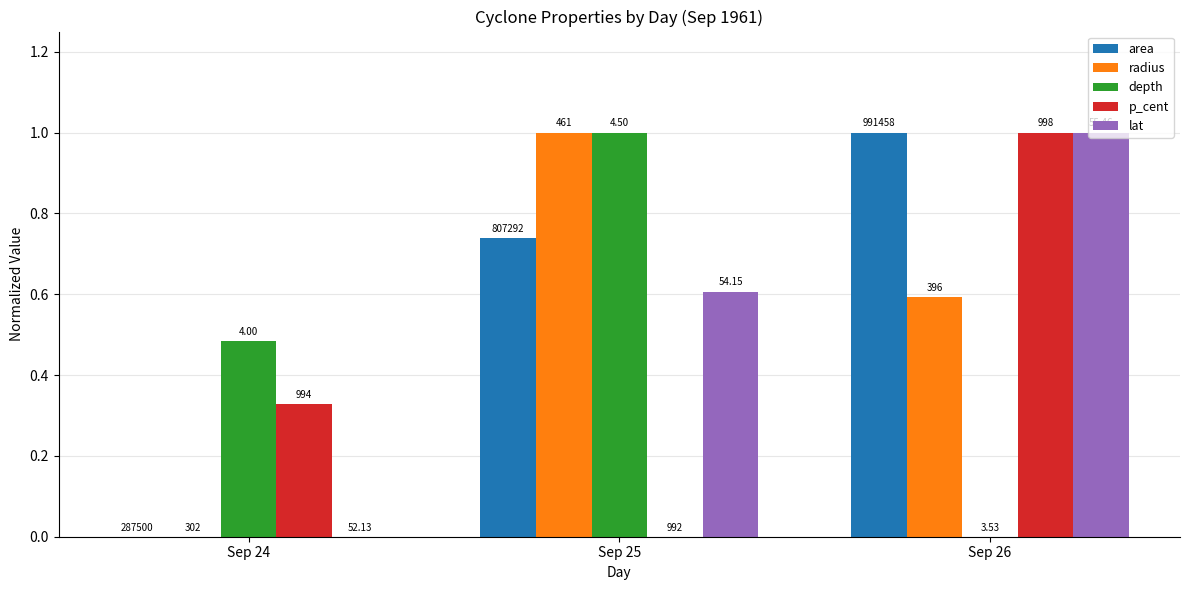

At how many categories does at least one series exceed 0?

3